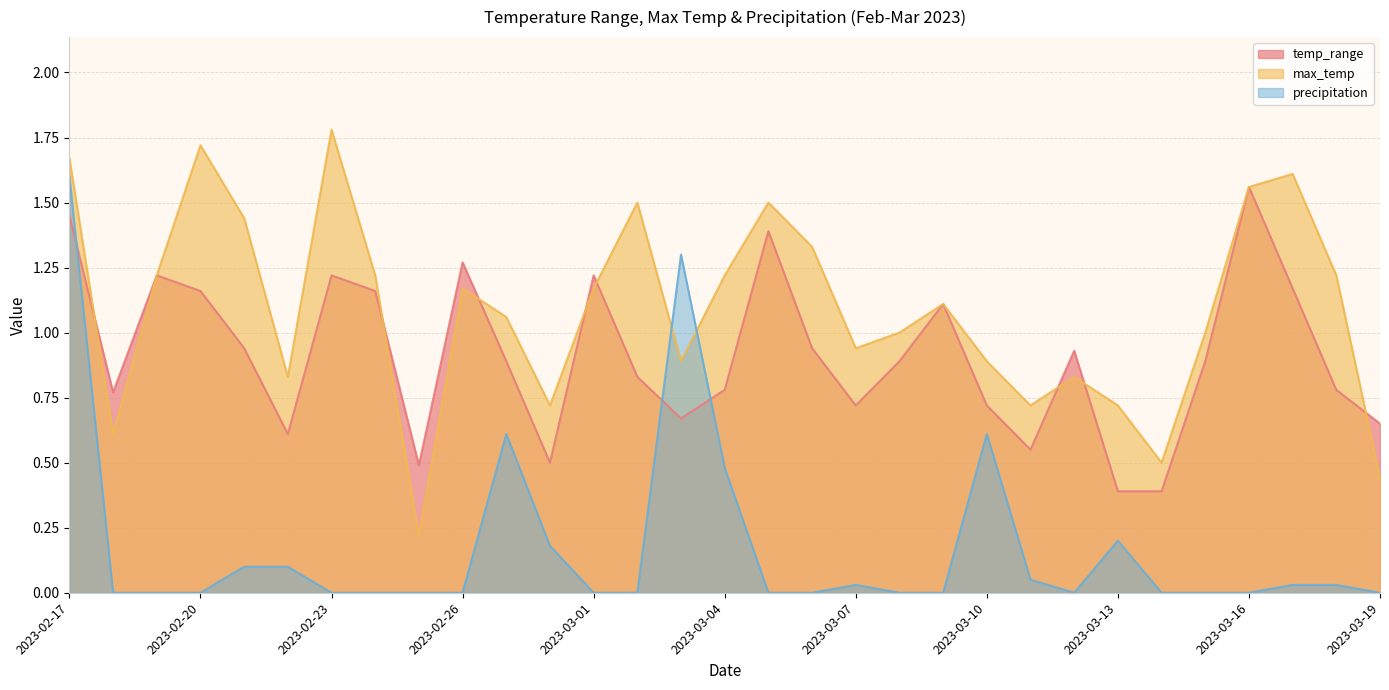

Reading right to left, transcribe all the data shown in this chart.

temp_range: 0.7	0.8	1.2	1.6	0.9	0.4	0.4	0.9	0.6	0.7	1.1	0.9	0.7	0.9	1.4	0.8	0.7	0.8	1.2	0.5	0.9	1.3	0.5	1.2	1.2	0.6	0.9	1.2	1.2	0.8	1.4
max_temp: 0.4	1.2	1.6	1.6	1.0	0.5	0.7	0.8	0.7	0.9	1.1	1.0	0.9	1.3	1.5	1.2	0.9	1.5	1.2	0.7	1.1	1.2	0.2	1.2	1.8	0.8	1.4	1.7	1.2	0.6	1.7
precipitation: 0.0	0.0	0.0	0.0	0.0	0.0	0.2	0.0	0.1	0.6	0.0	0.0	0.0	0.0	0.0	0.5	1.3	0.0	0.0	0.2	0.6	0.0	0.0	0.0	0.0	0.1	0.1	0.0	0.0	0.0	1.6